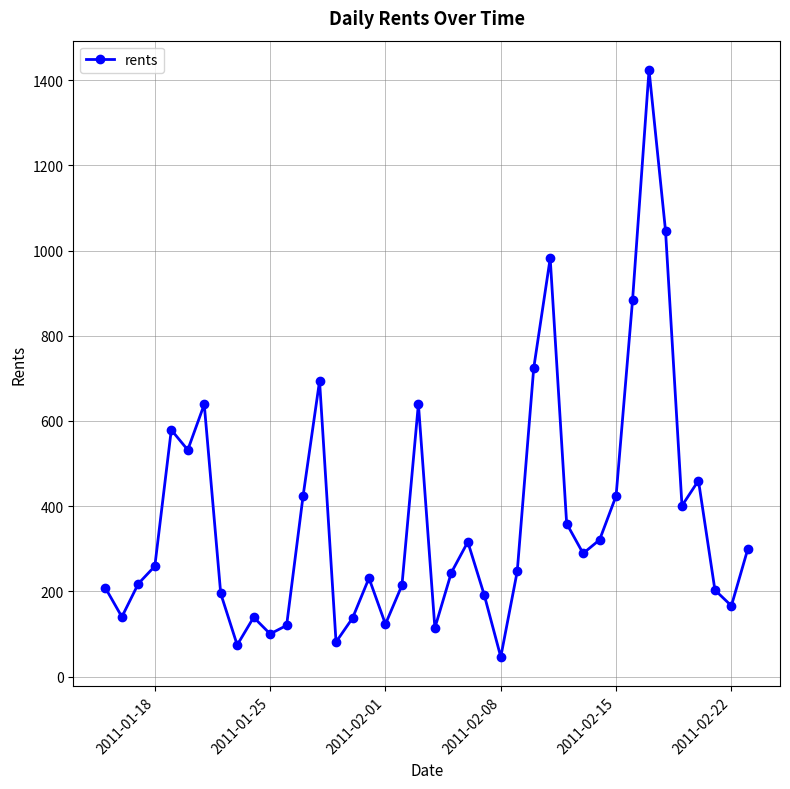

True or false: the data has more than 2 interior local peaks.

True